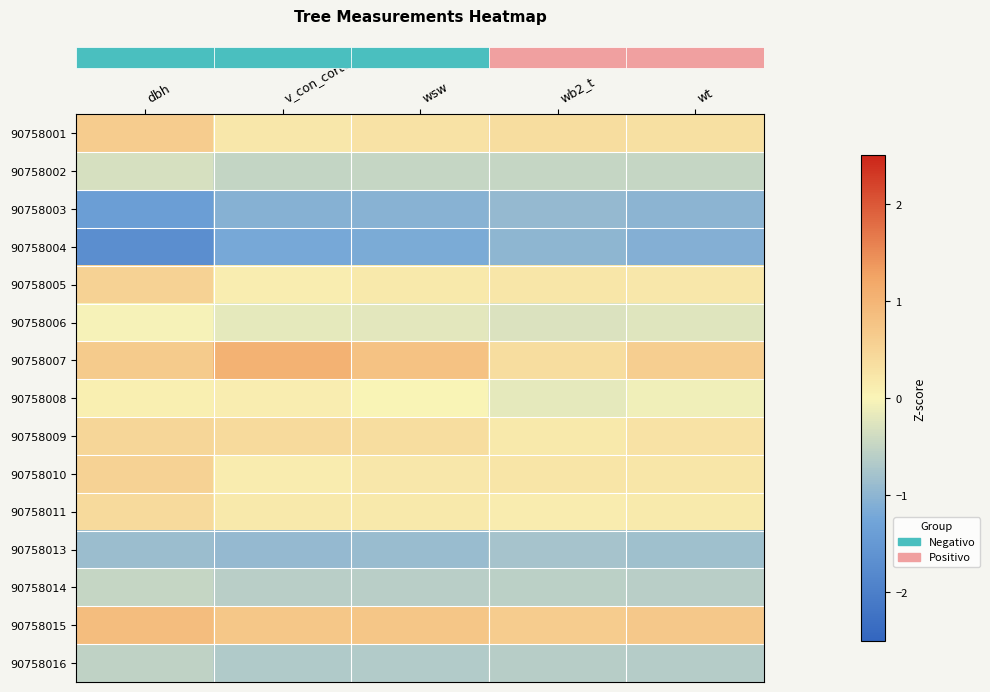

What is the total value across all series at wb2_t?

-2.7